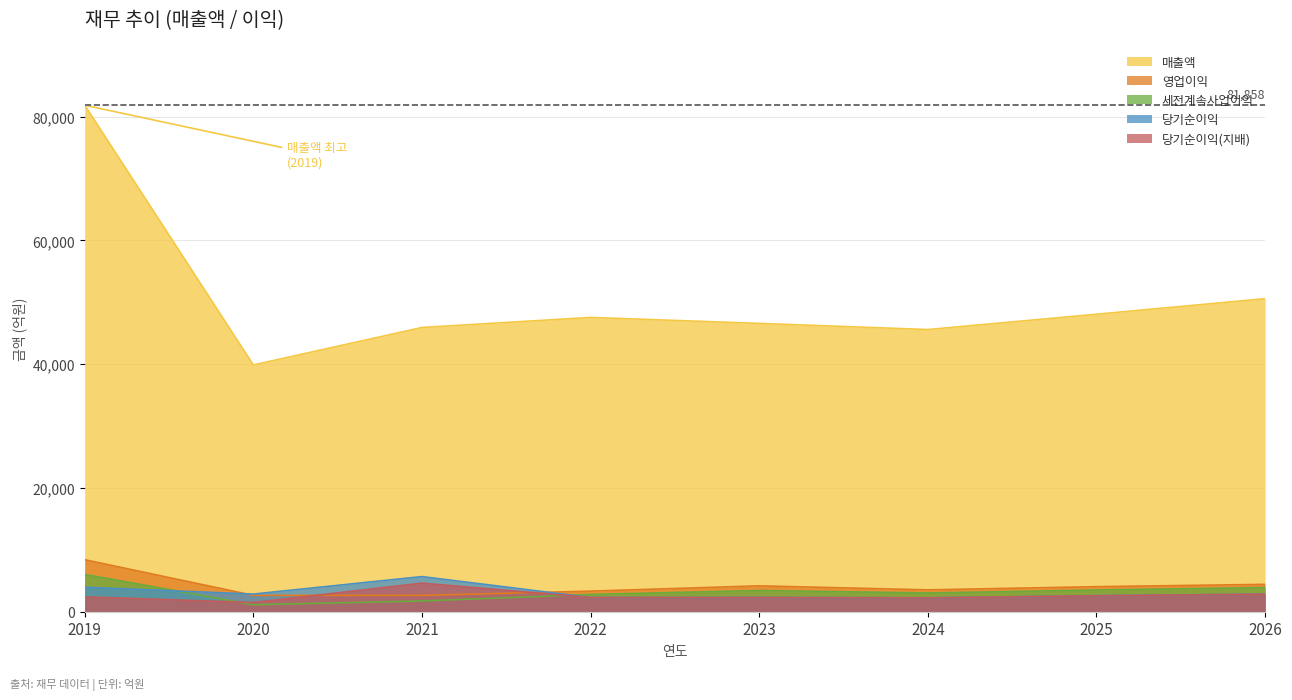

Which series has the widest spread of values?

매출액